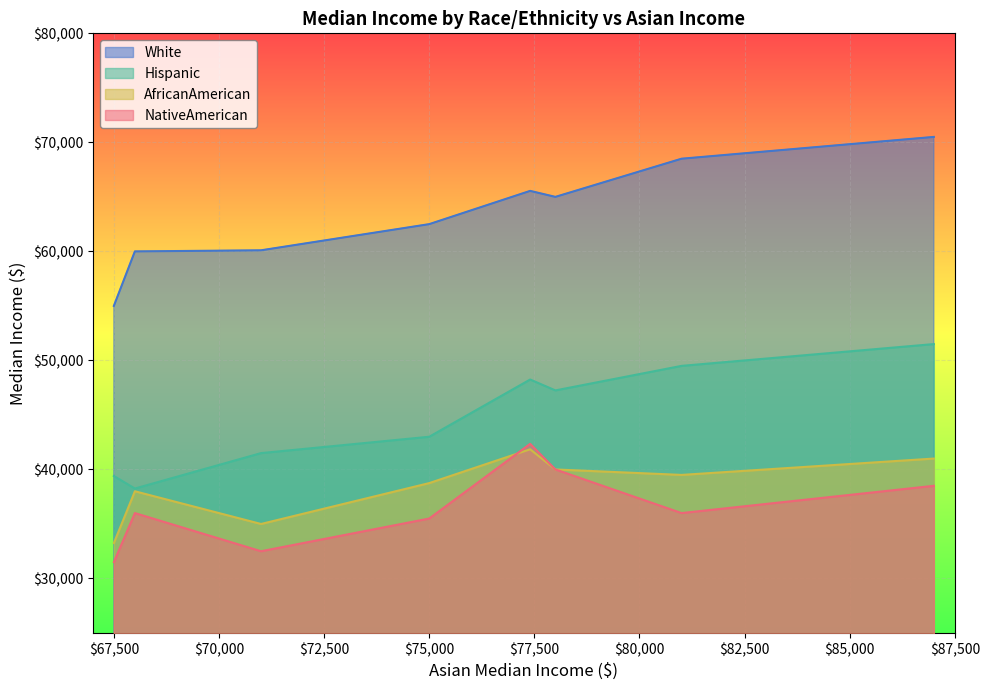

Which series has the widest spread of values?

White